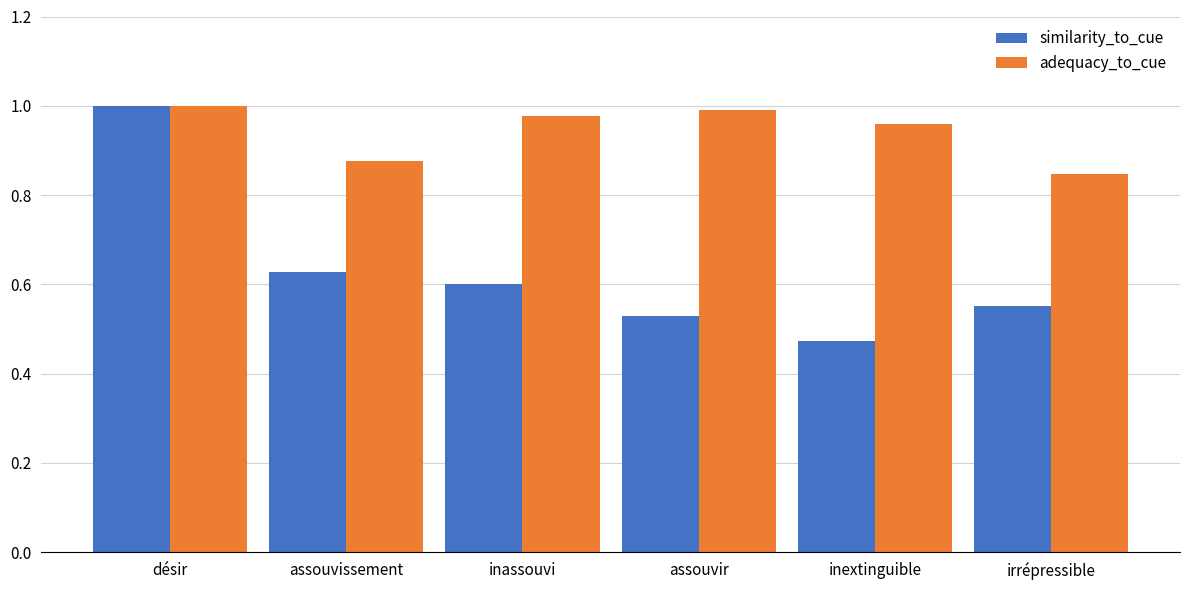

Where is adequacy_to_cue nearest to the value 0?

irrépressible